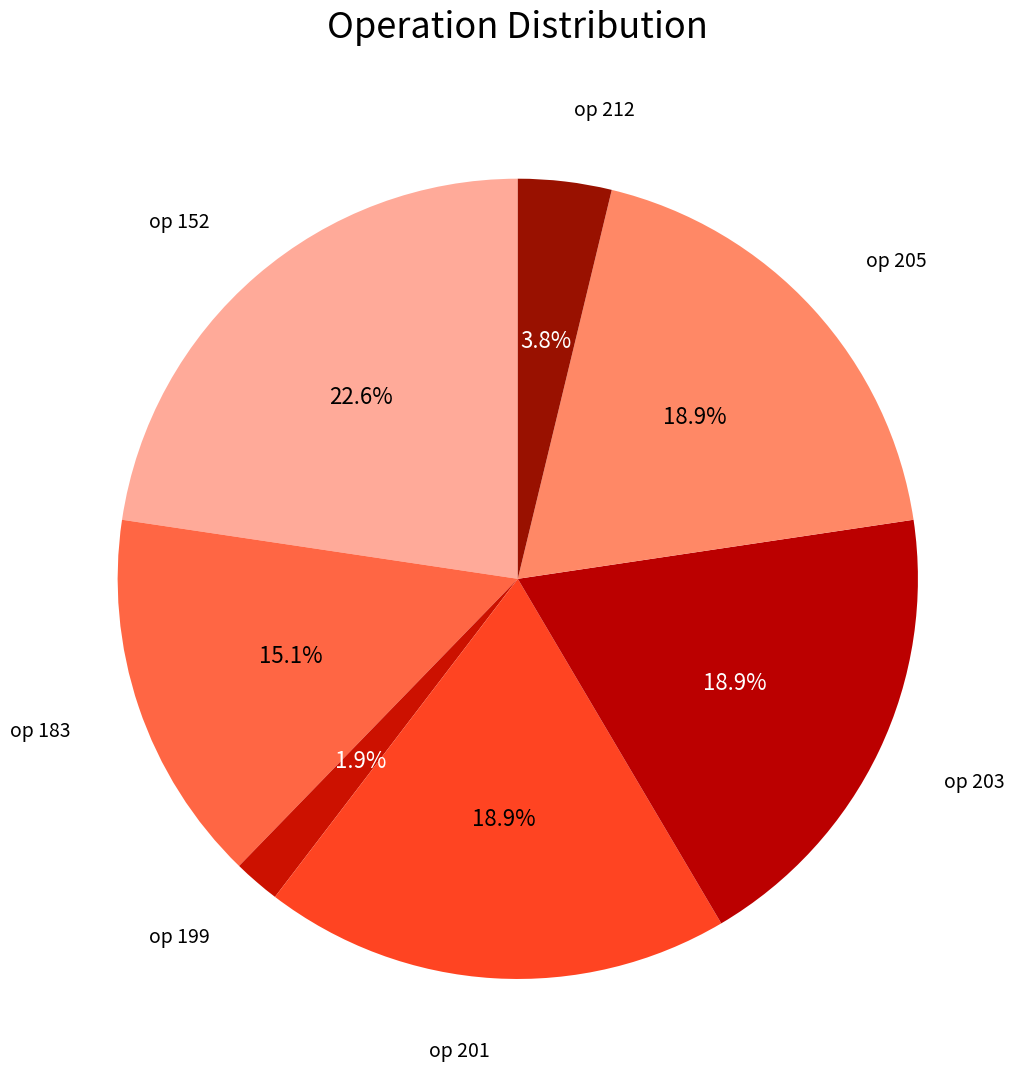

To the nearest percent, what is the average slice percentage?

14%